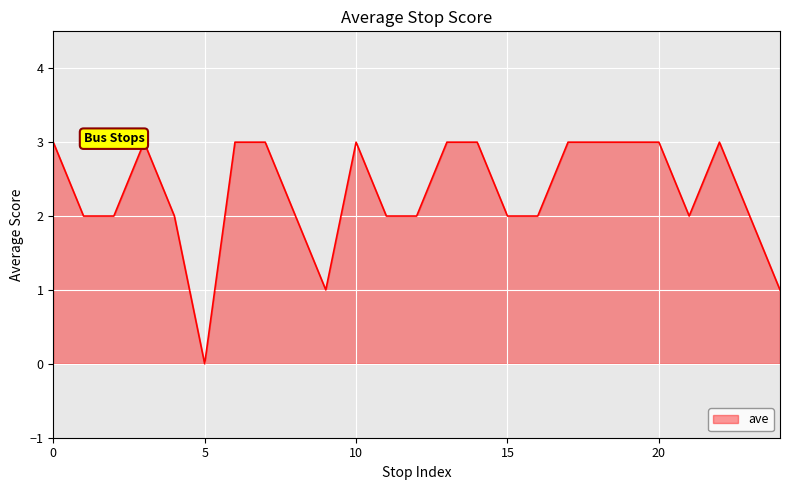

What is the difference between the second highest and minimum values?

3